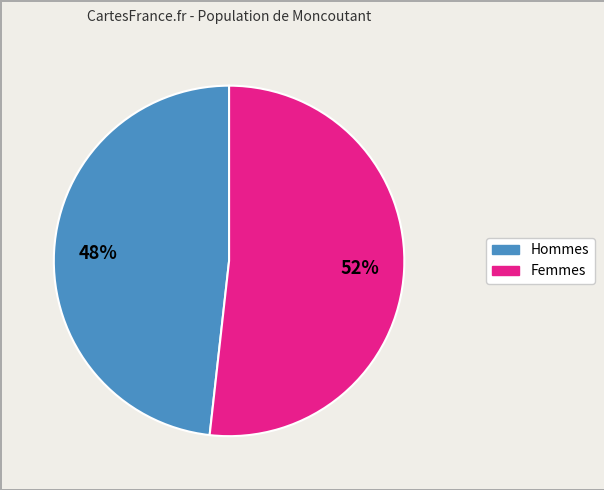

Count the number of slices in the pie.

2